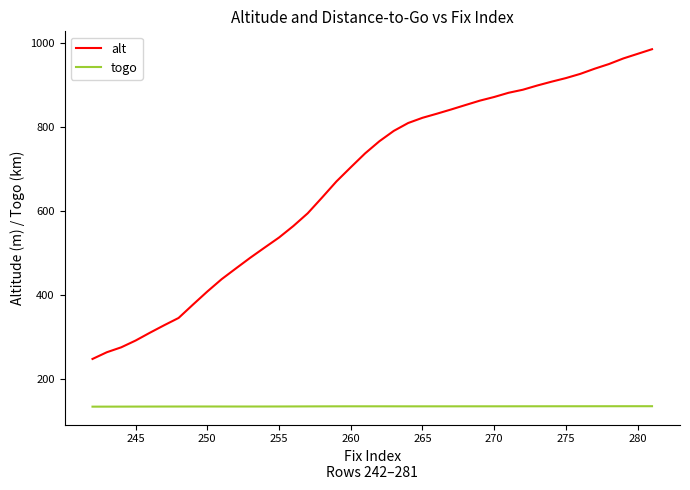

Which series has the widest spread of values?

alt